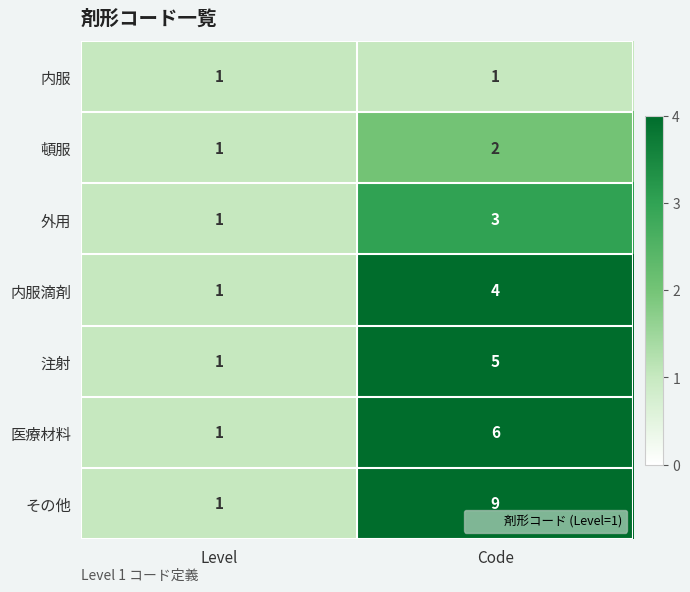

At which category is the sum across all series the highest?

Code